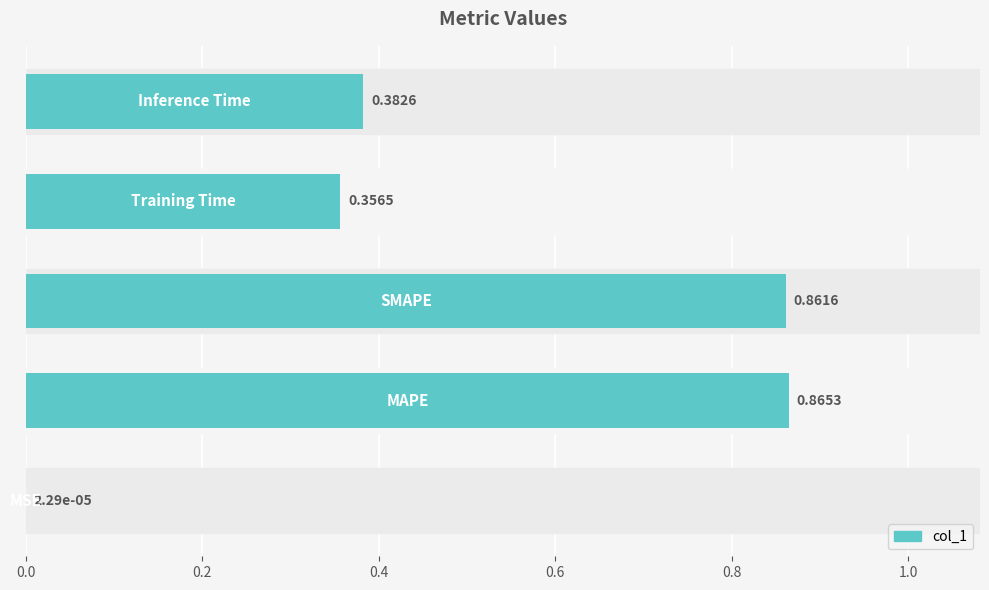

How many distinct data groups are displayed?

1